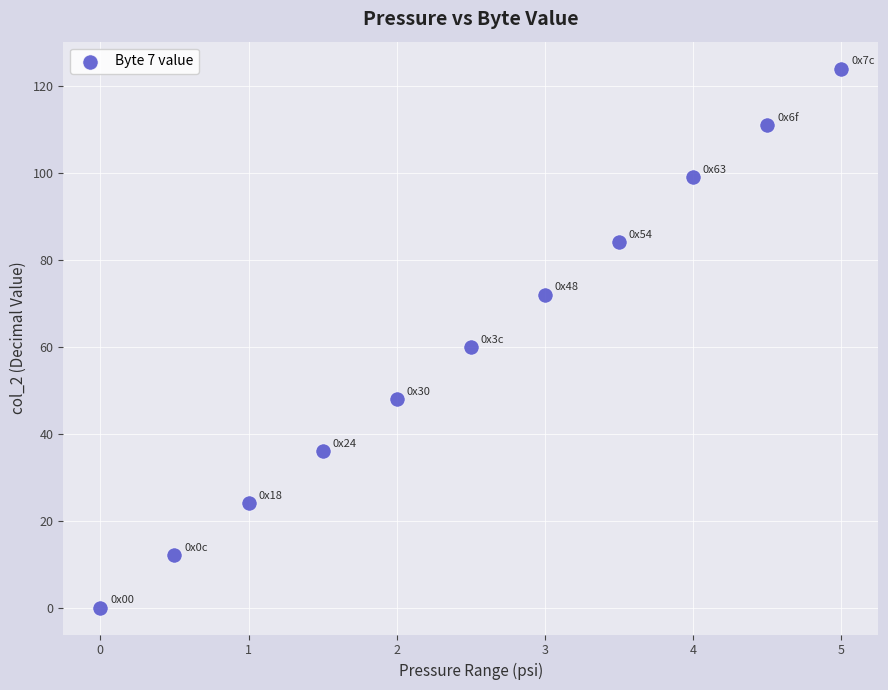

What Y value in the scatter plot is closest to 62?

60